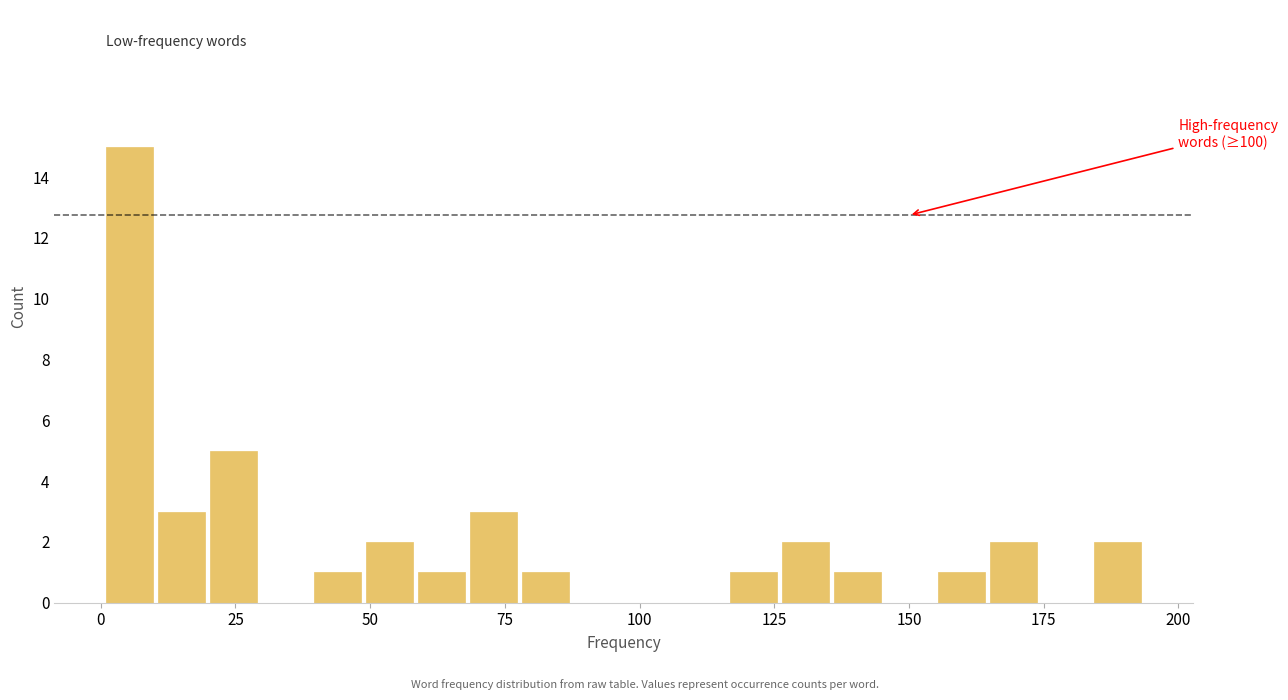

Around what value on the x-axis is the tallest bar? Give the approximate position of its centre, as read against the axis.

5